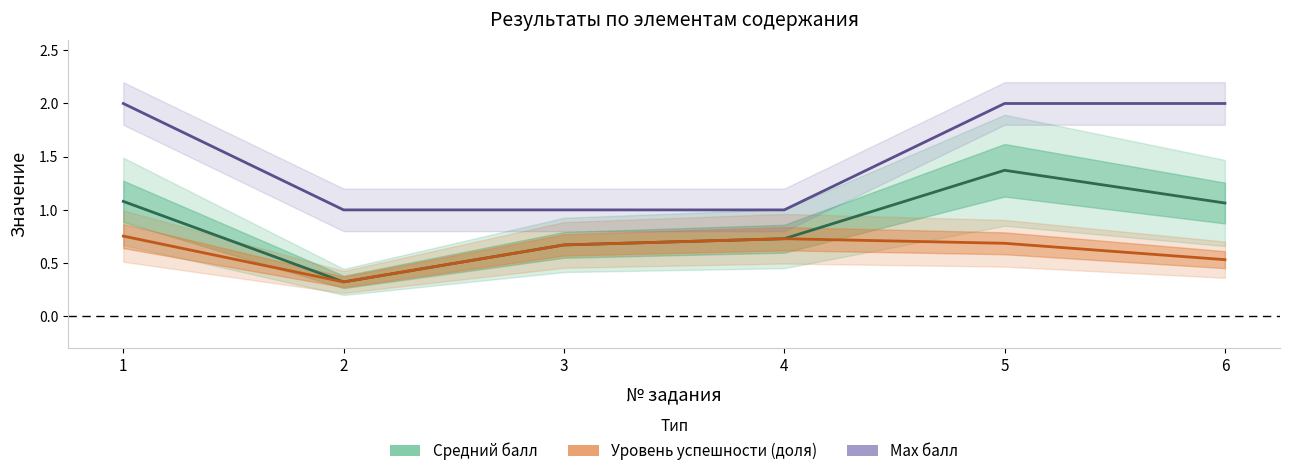

Reading left to right, list all the values displayed in this chart.

Средний балл: 1=1.1	2=0.3	3=0.7	4=0.7	5=1.4	6=1.1
Уровень успешности (доля): 1=0.8	2=0.3	3=0.7	4=0.7	5=0.7	6=0.5
Max балл: 1=2.0	2=1.0	3=1.0	4=1.0	5=2.0	6=2.0